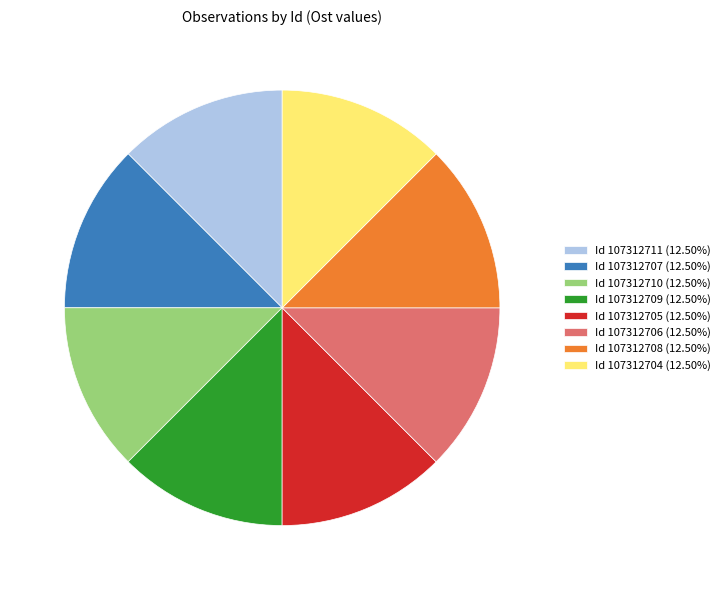

Approximately how many times larger is the value at Id 107312709 (12.50%) compared to Id 107312704 (12.50%)?

1.0